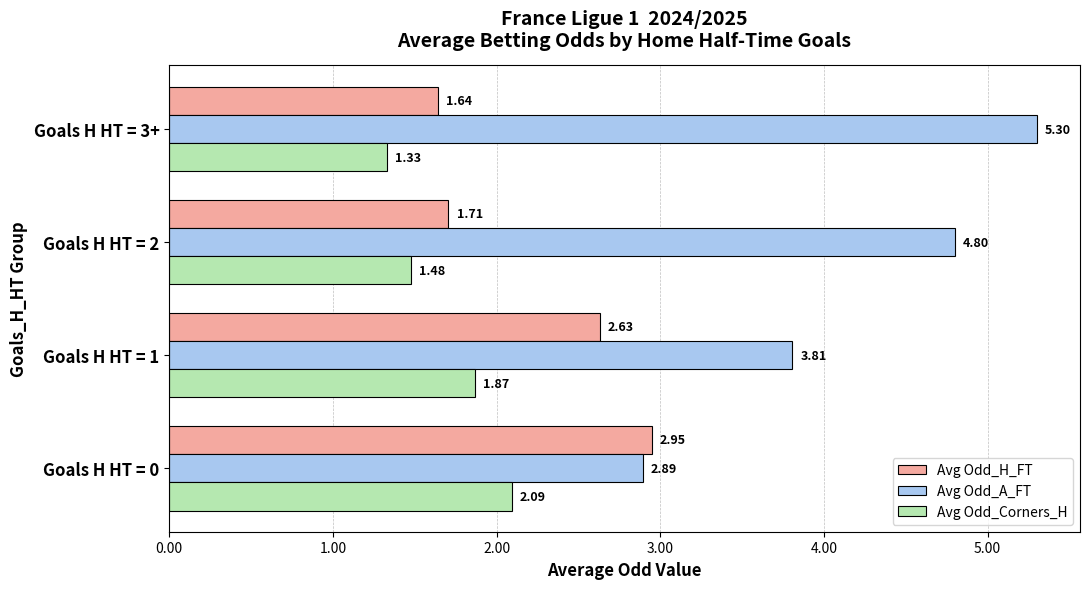

List the series in order of their overall mean, highest first.

Avg Odd_A_FT, Avg Odd_H_FT, Avg Odd_Corners_H